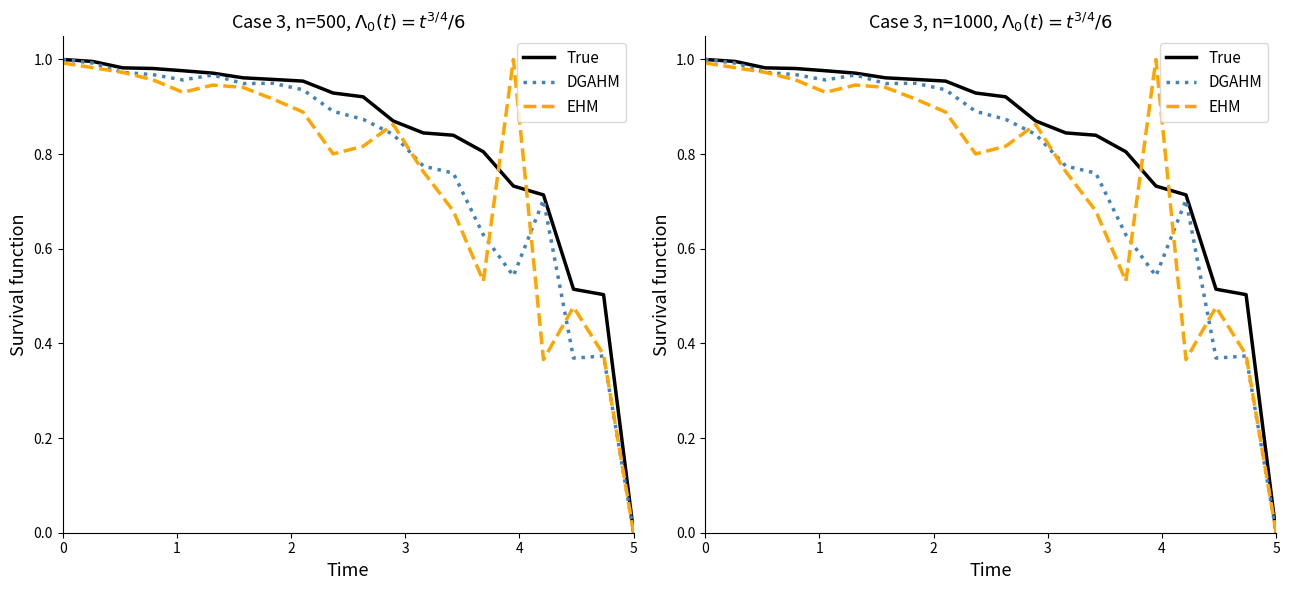

True or false: EHM has more than 2 interior local peaks.

True